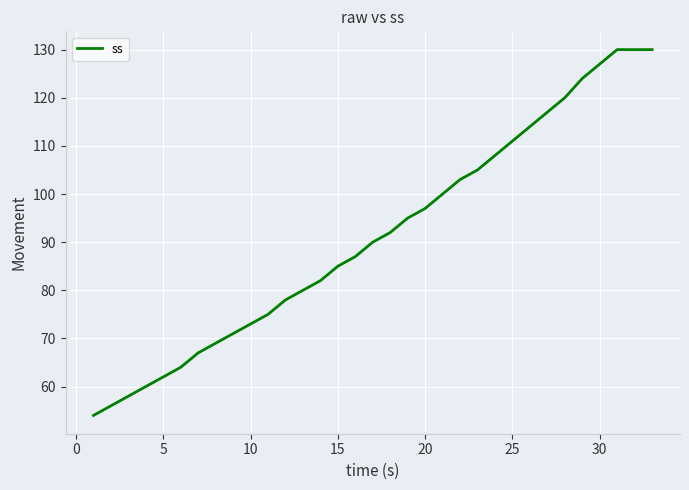

What is the minimum value shown in the chart?

54